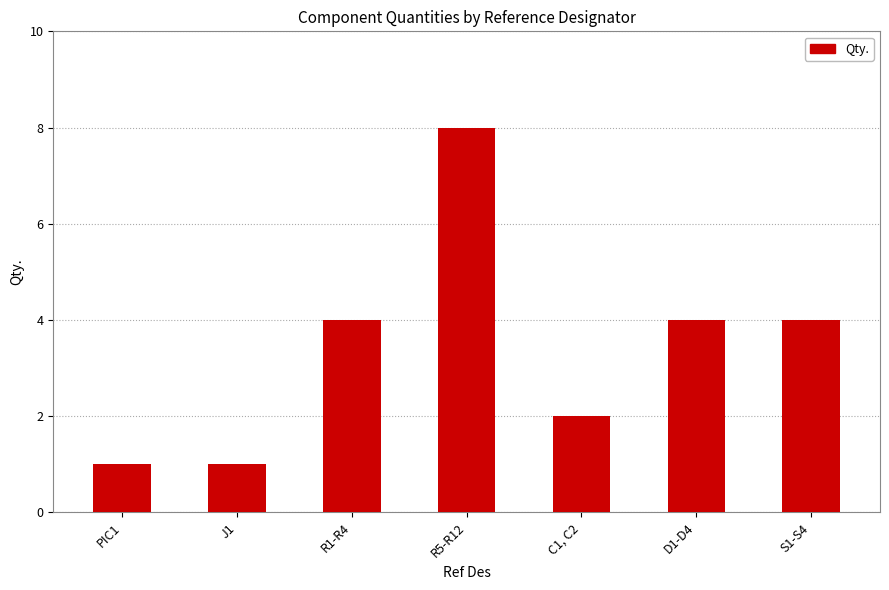

True or false: the data shows 6 at R1-R4.

False